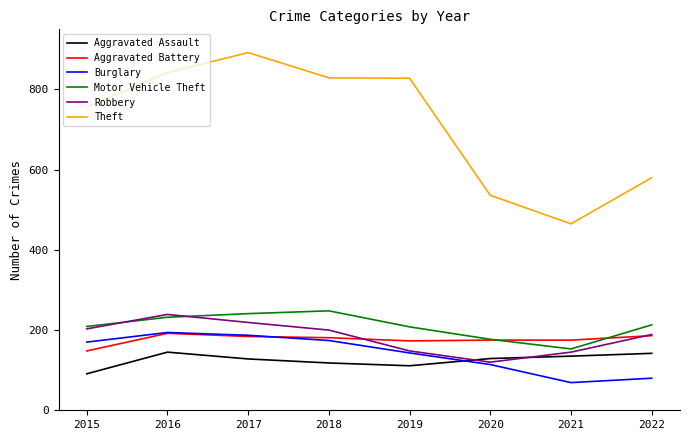

What is the difference between the second highest and second lowest values in the Motor Vehicle Theft series?

64